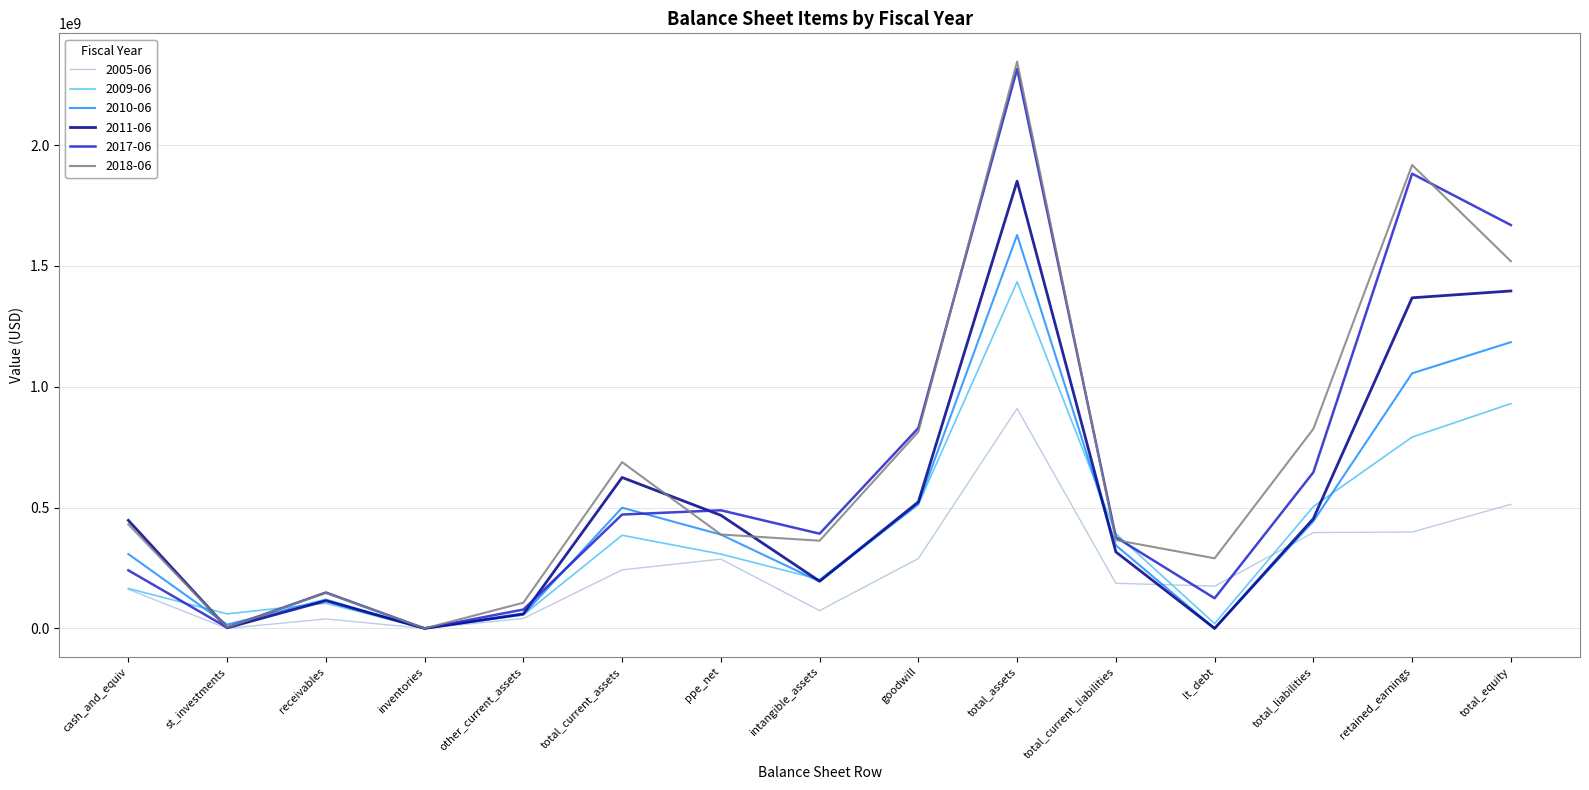

Between total_liabilities and retained_earnings, which series saw the biggest shift?

2017-06